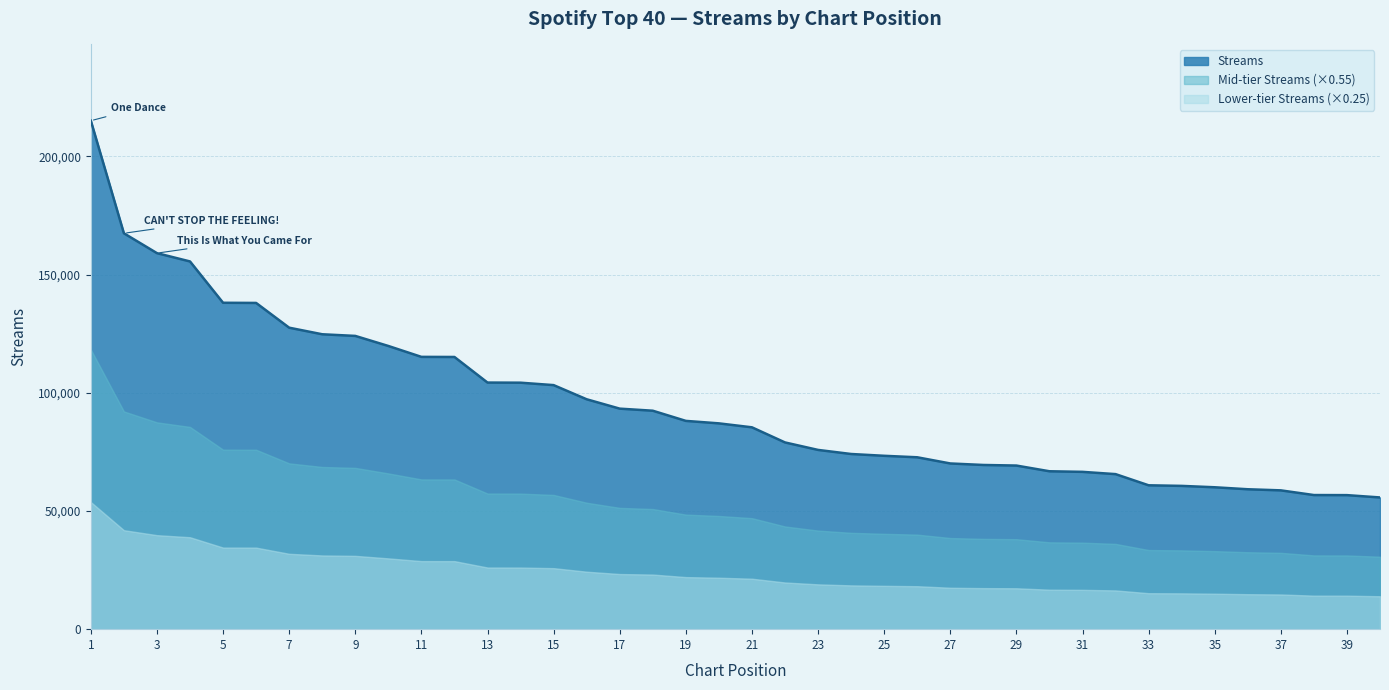

The value at 40 is 55710. True or false?

True